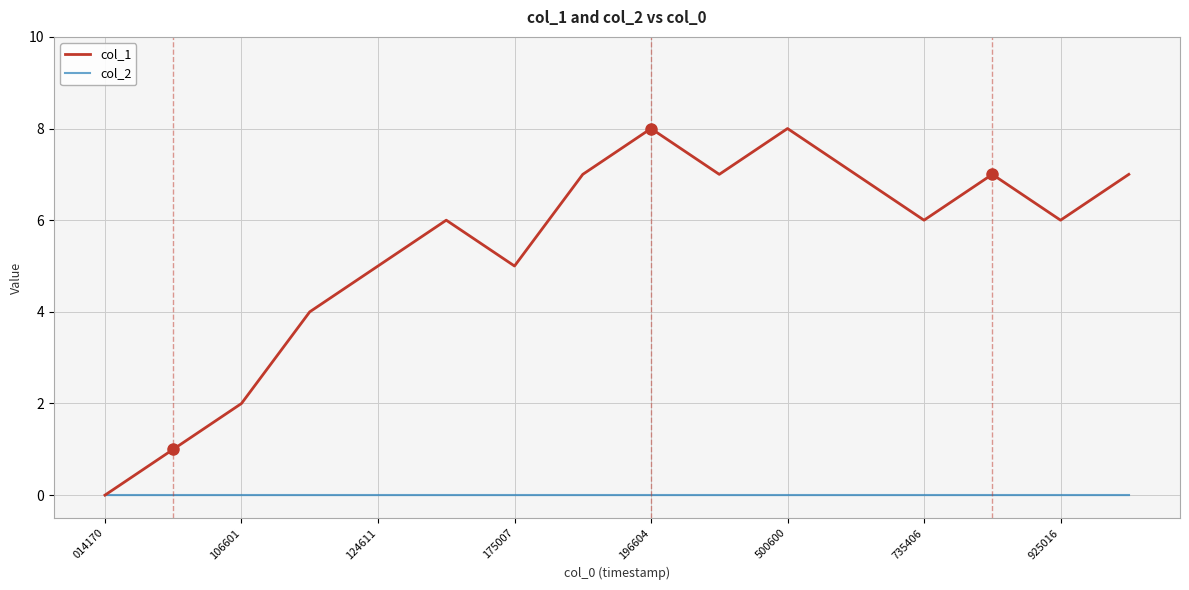

Rank the series by their maximum value, from highest to lowest.

col_1, col_2